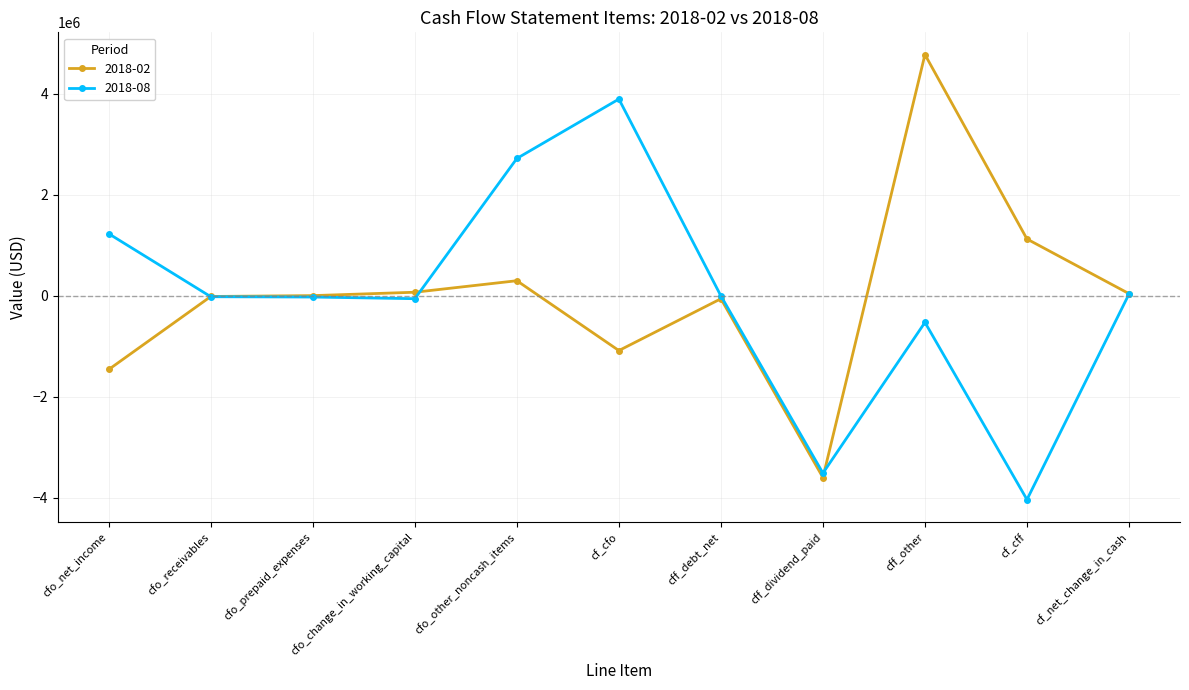

Which category has the lowest value across all series?

cf_cff